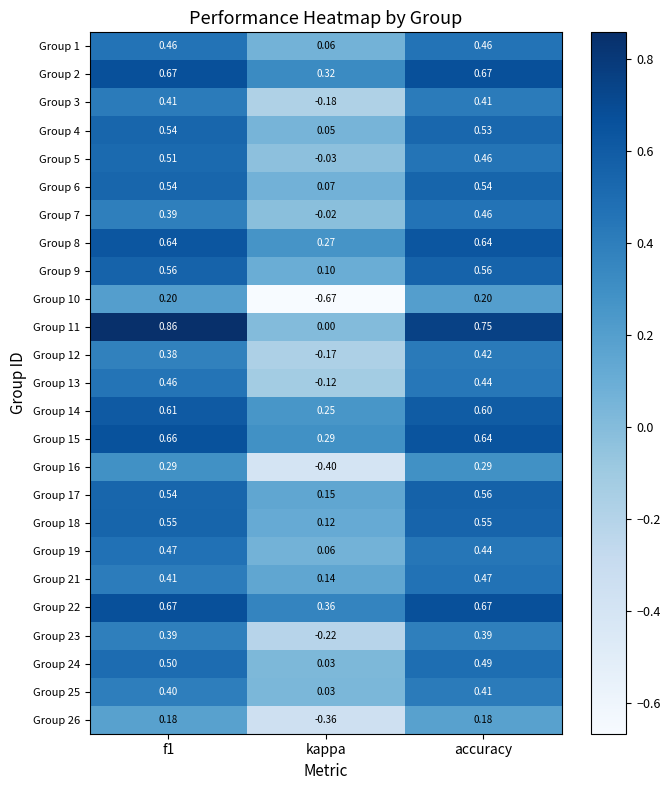

Where is Group 18 nearest to the value 0?

kappa